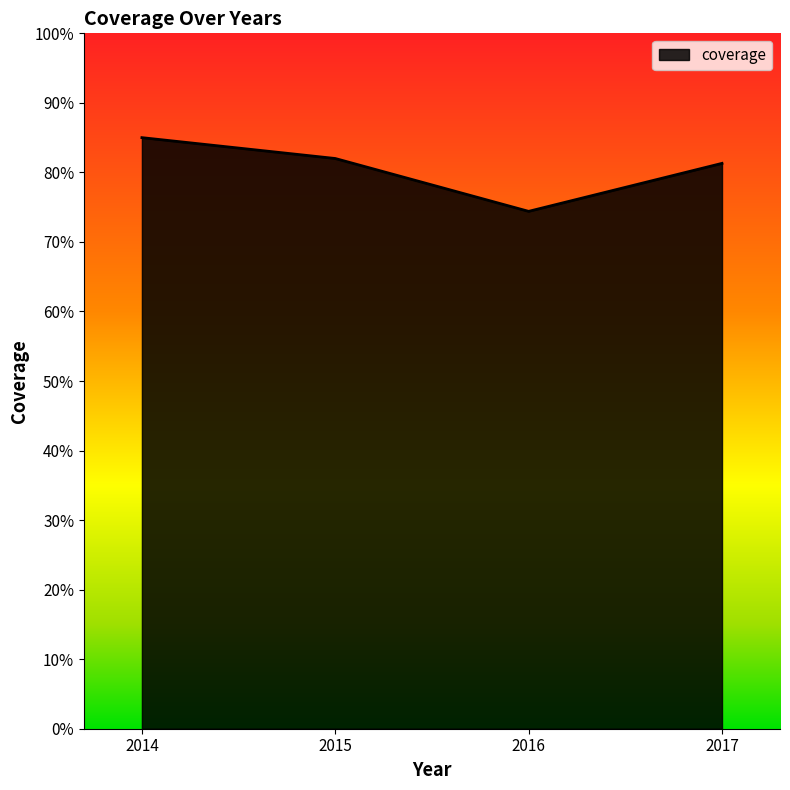

What is the value of the 4th point from the left?

0.8